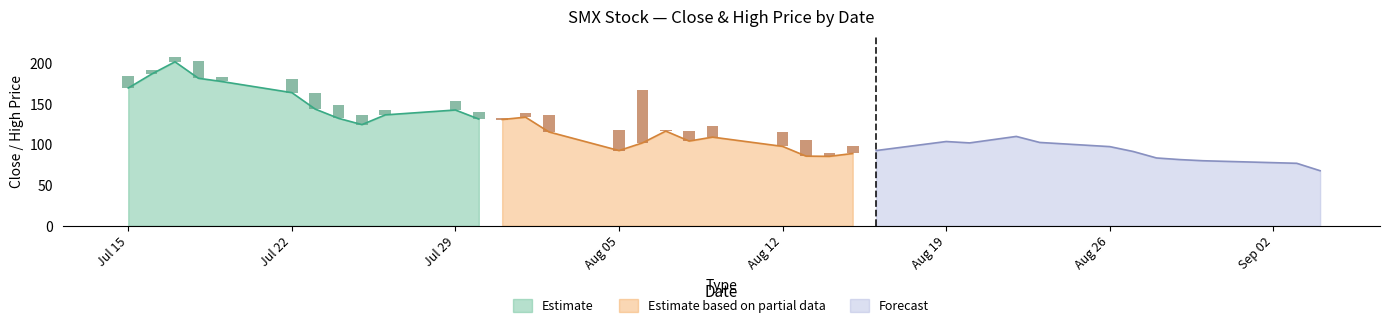

What is the lowest value of the Estimate series?

124.9